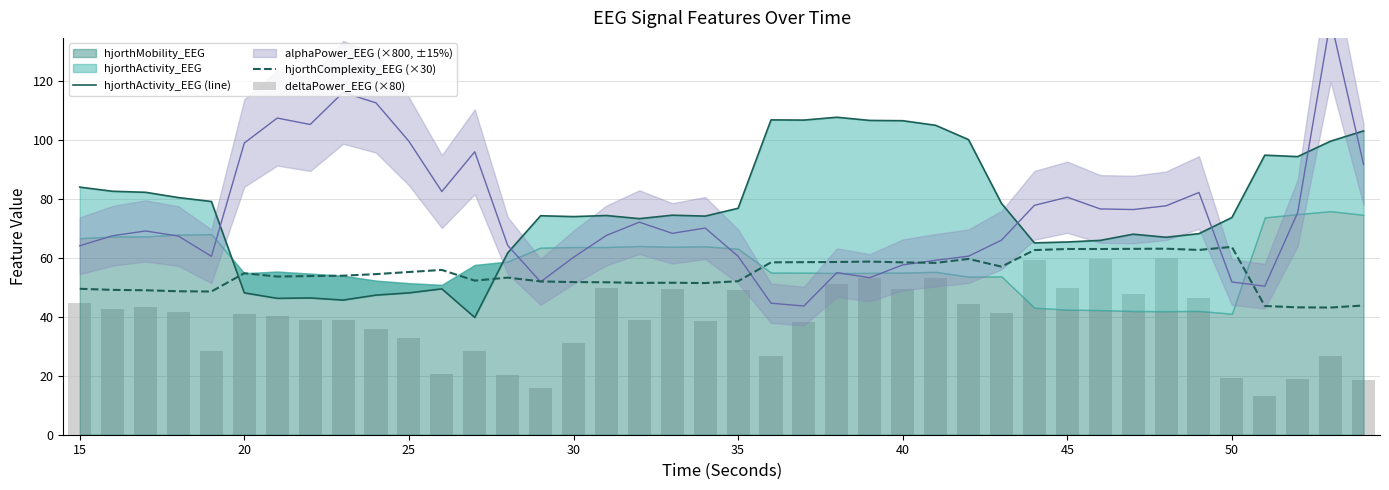

Is it true that hjorthComplexity_EEG (×30) equals 55.3 at 25?

True